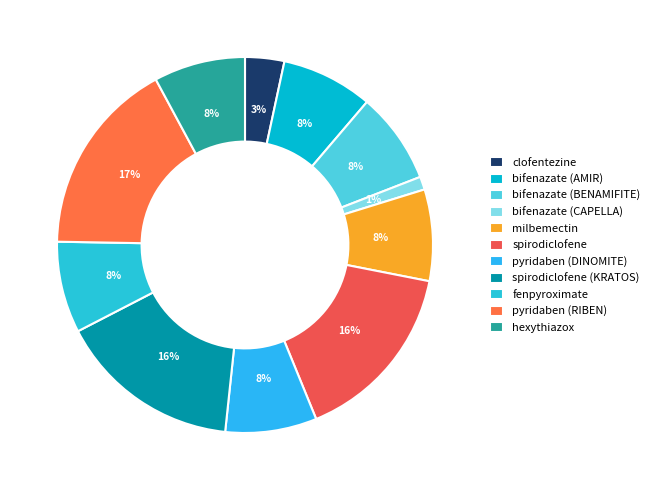

What is the smallest slice in the pie chart?

bifenazate (CAPELLA)